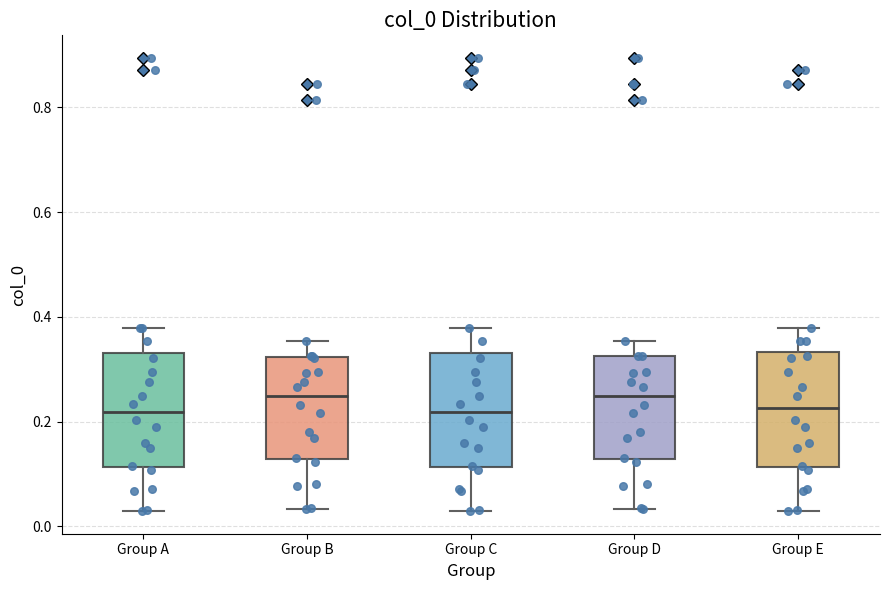

Reading left to right, transcribe this box plot: for each box, give where its median line is, the range the box spans, and where its two whiskers end, as read against the y-axis. The values are not printed on the chart, so give them approximately, as read against the axis.

Group A: median 0.22, box 0.12 to 0.34, whiskers 0.02 to 0.38
Group B: median 0.24, box 0.12 to 0.32, whiskers 0.04 to 0.36
Group C: median 0.22, box 0.12 to 0.34, whiskers 0.02 to 0.38
Group D: median 0.24, box 0.12 to 0.32, whiskers 0.04 to 0.36
Group E: median 0.22, box 0.12 to 0.34, whiskers 0.02 to 0.38